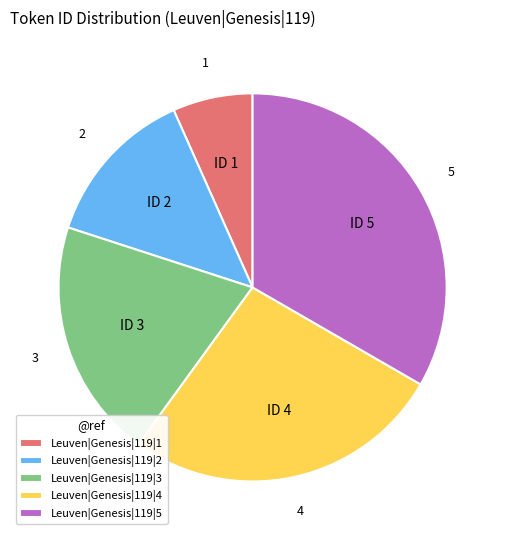

How many slices are in this pie chart?

5